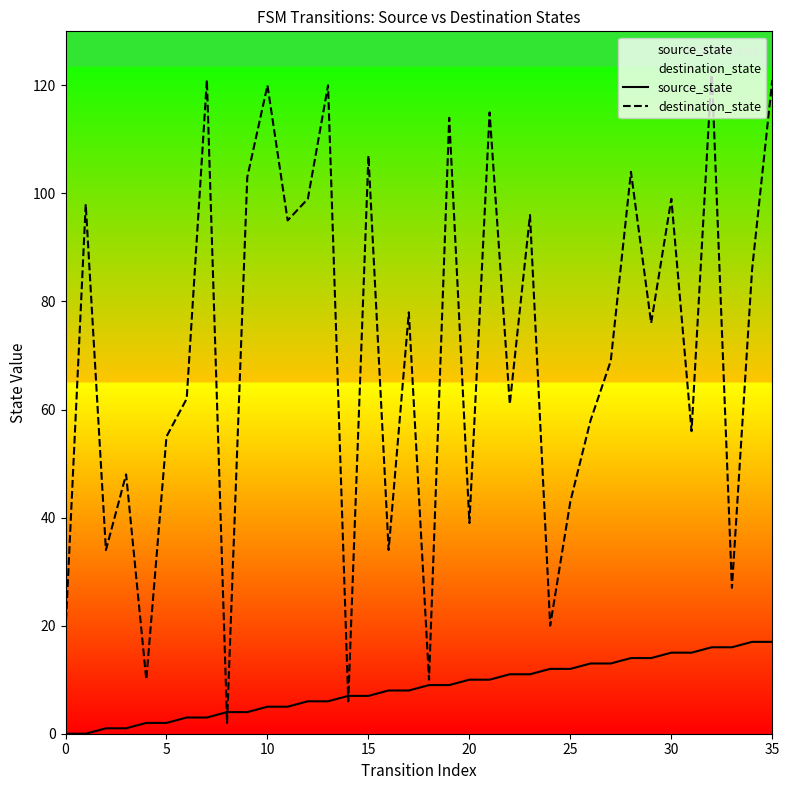

Rank the series by their average value, from highest to lowest.

destination_state, source_state